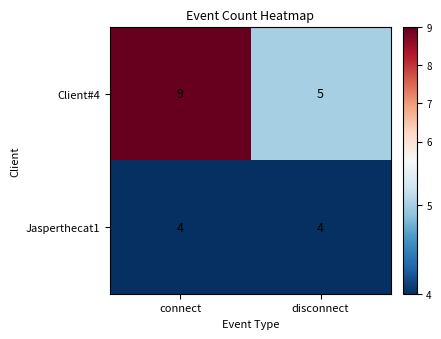

Between connect and disconnect, which series saw the biggest shift?

Client#4